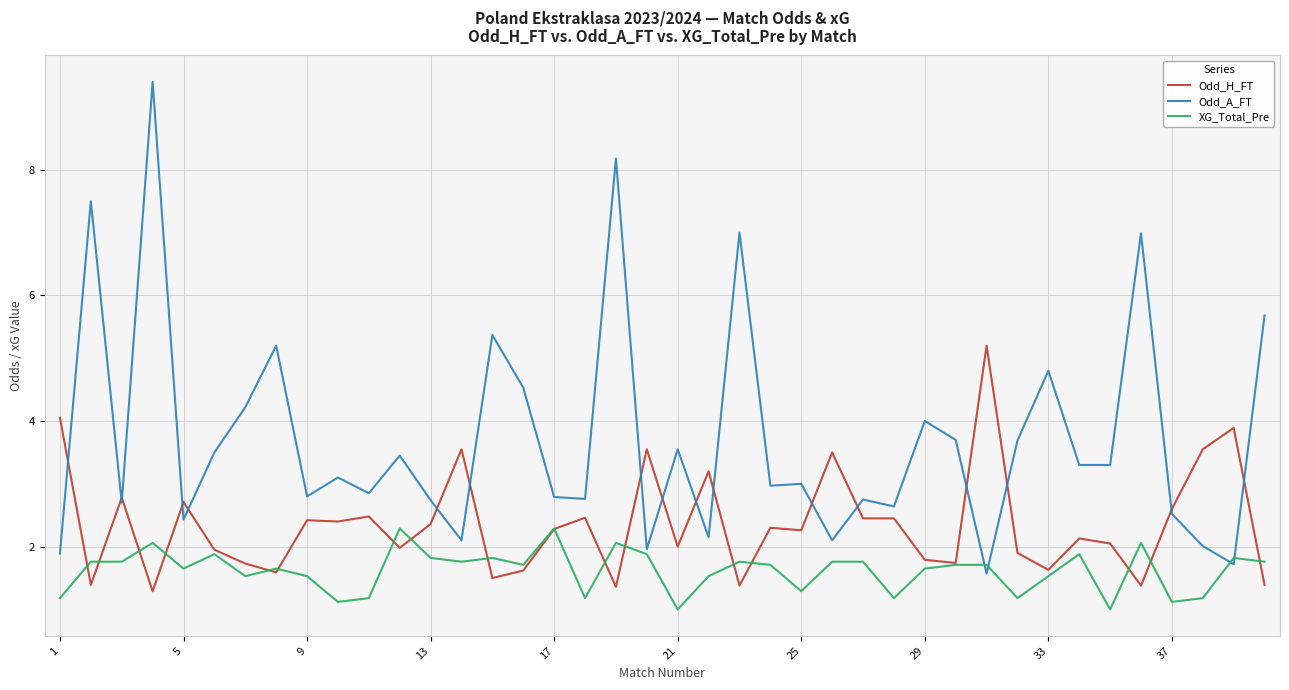

Which series has the largest total across all categories?

Odd_A_FT